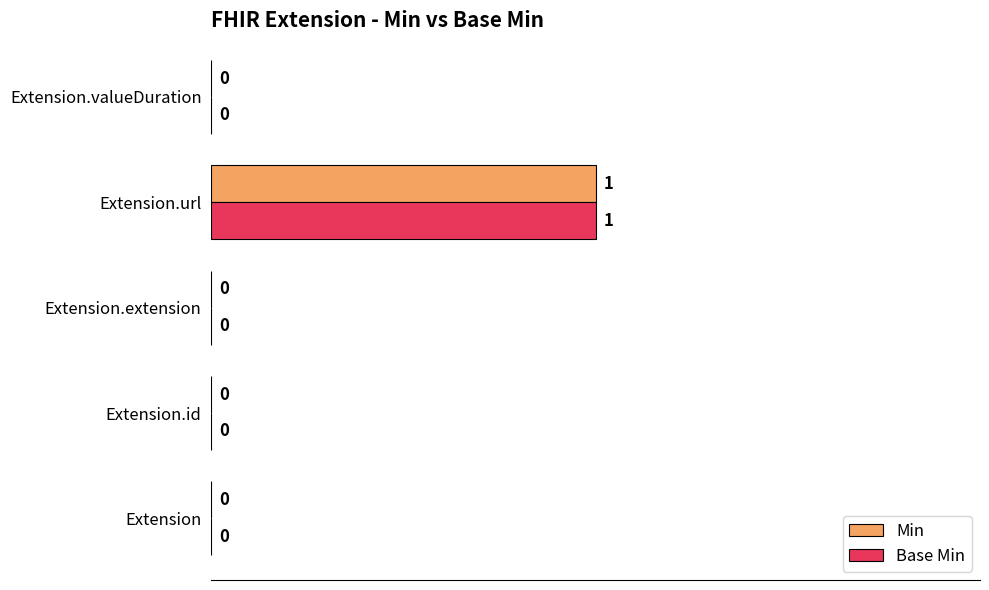

True or false: Min has a value of 1 at Extension.url.

True